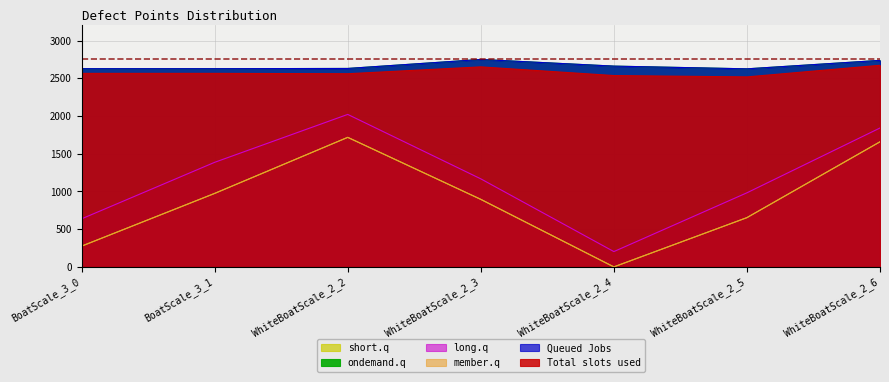

Does the chart display data point markers on the line(s)?

No